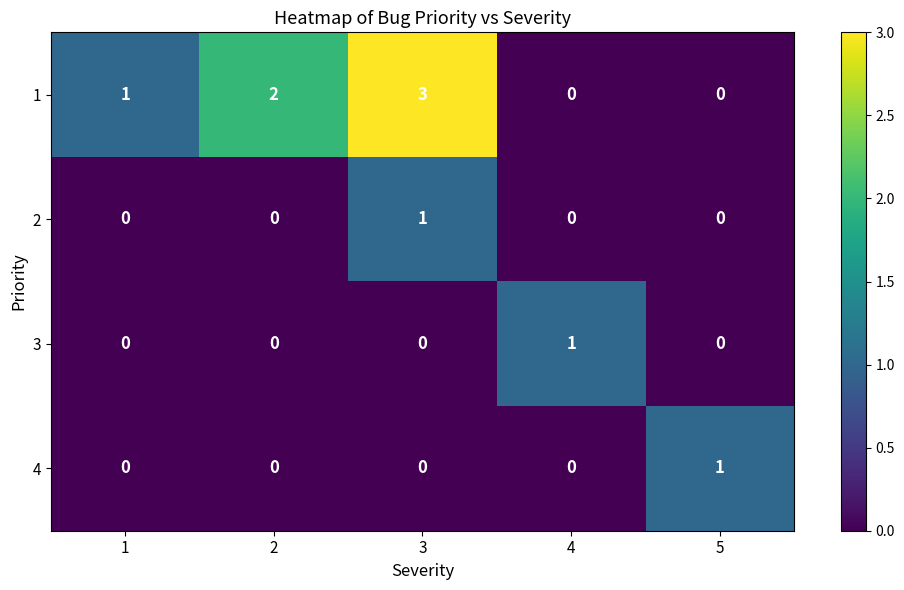

What is the total value across all series at 5?

1